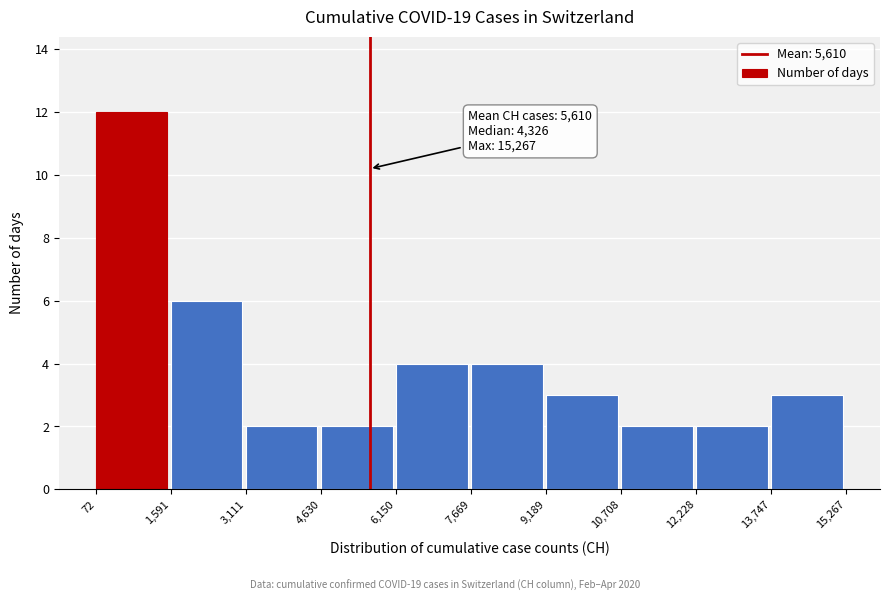

Which range on the x-axis has the tallest bar?

72 to 1,591